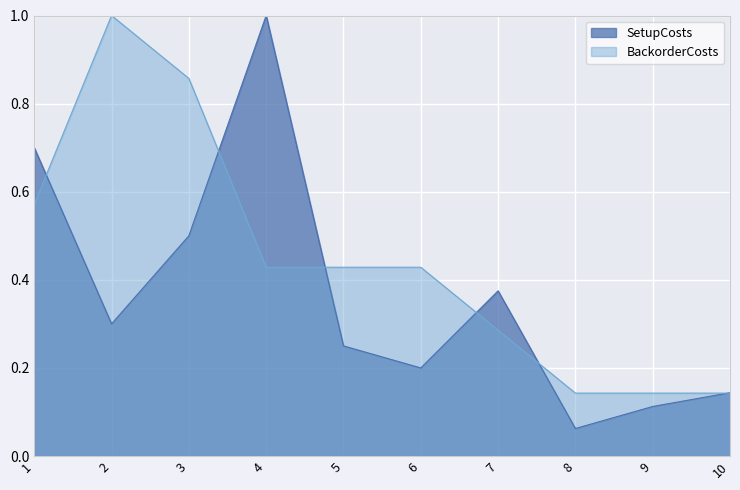

What value does the SetupCosts series have at 10?

0.1